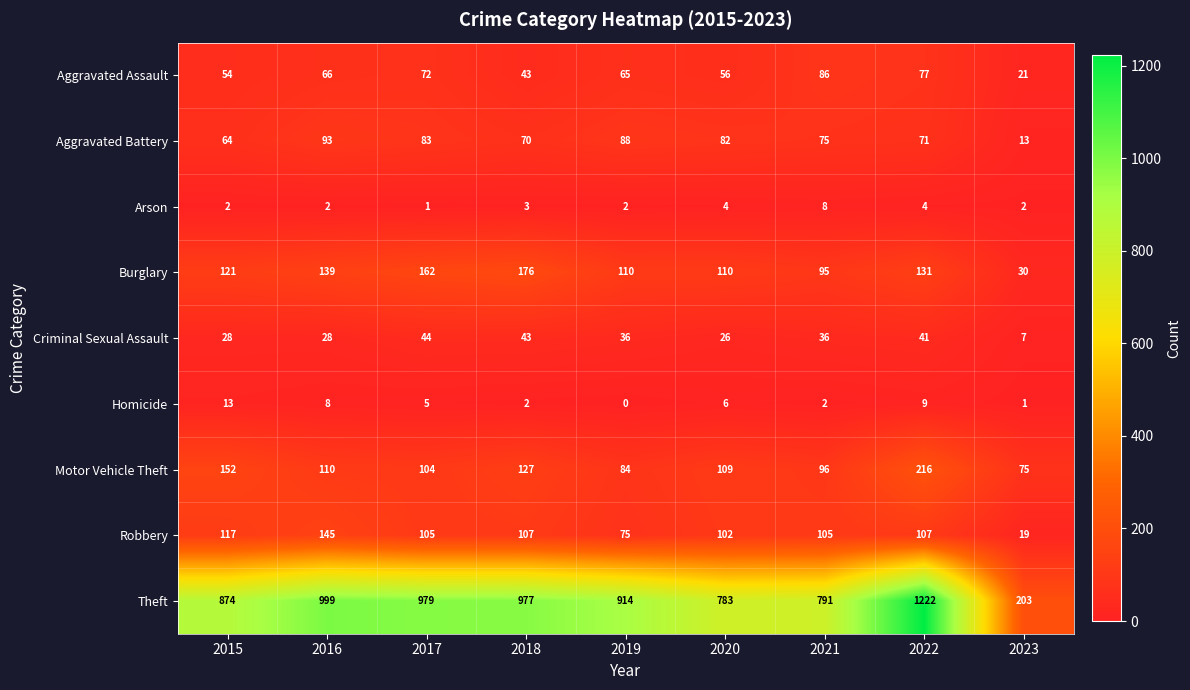

What is the difference between the second highest and minimum values in the Robbery series?

98